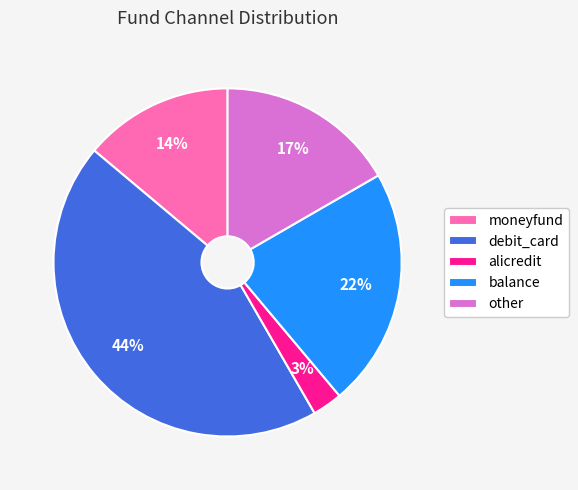

Which has a higher value, other or alicredit?

other